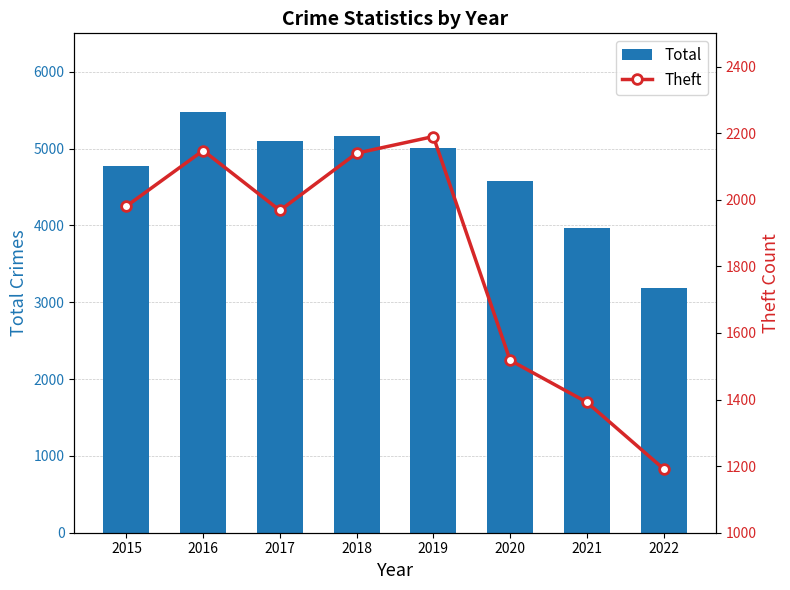

Which series has the largest range (max minus min)?

Total